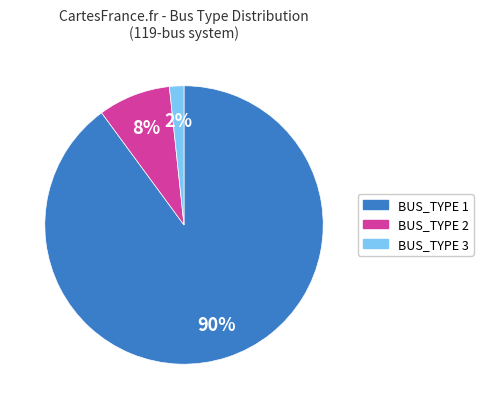

Is there any slice that represents more than half of the pie?

Yes